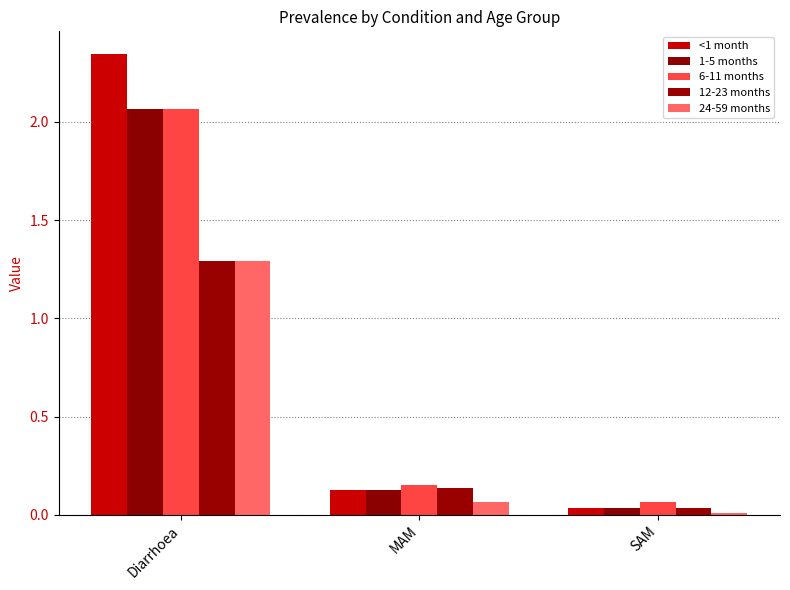

At how many categories does at least one series exceed 1?

1